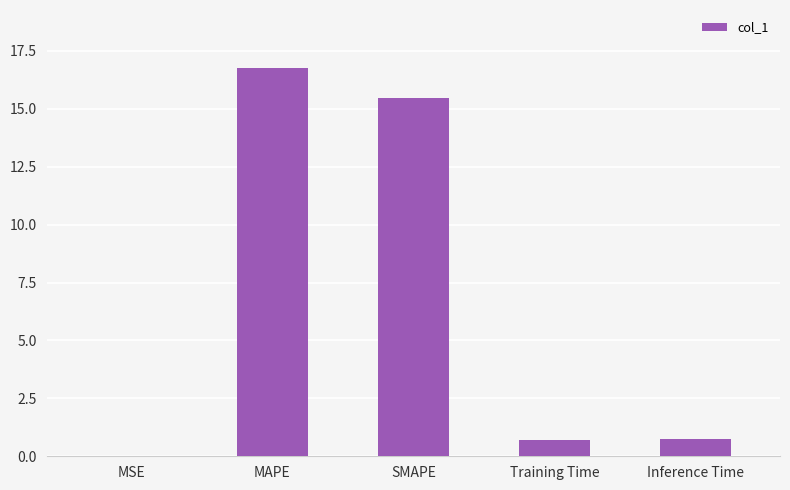

What is the sum of the values at Inference Time and Training Time?

1.5